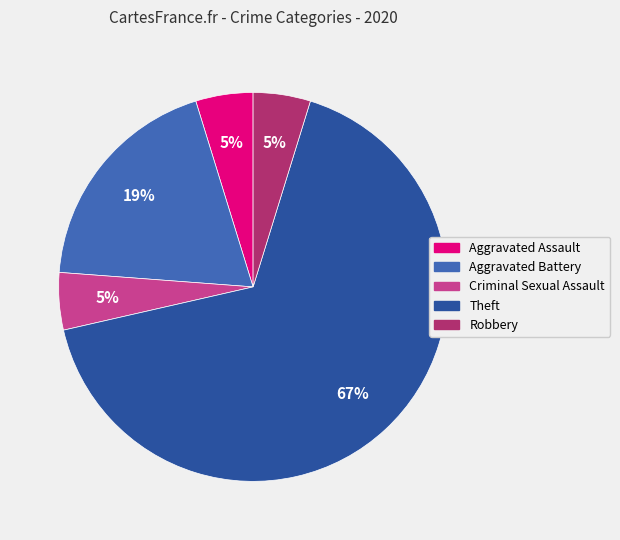

To the nearest percent, what is the average slice percentage?

20%